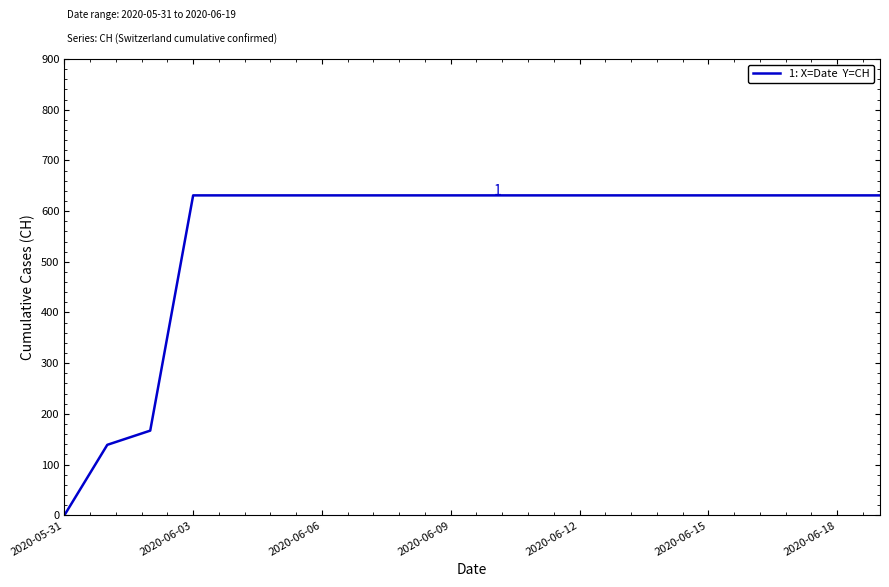

What is the sum of all values?

11033